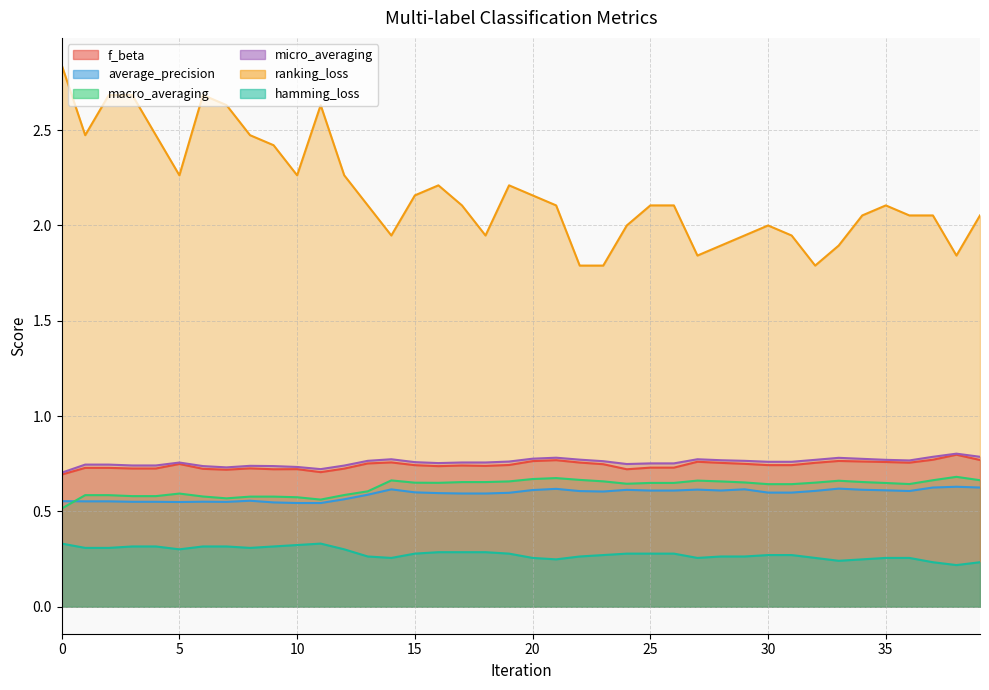

True or false: f_beta and hamming_loss intersect in this chart.

False